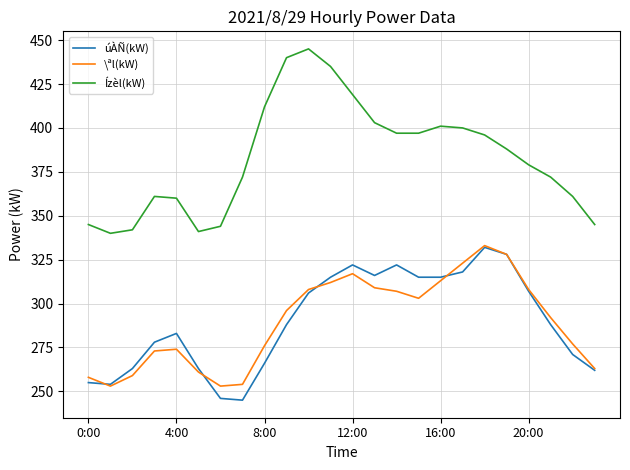

Which series has the largest range (max minus min)?

Ízèl(kW)